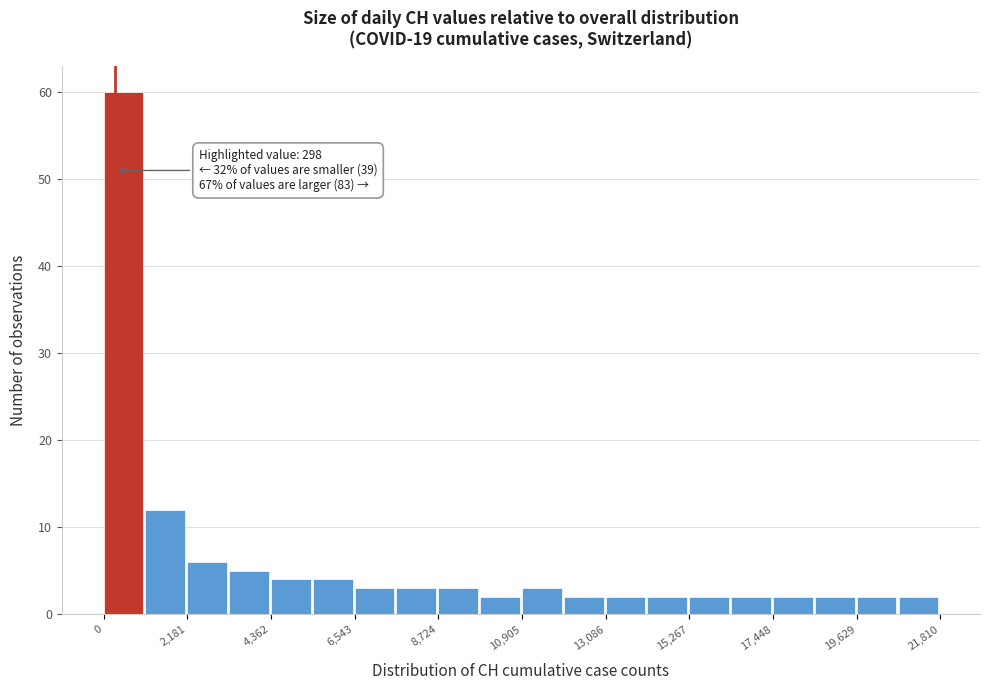

Read against the x-axis, roughly where is the centre of the tallest bar?

500